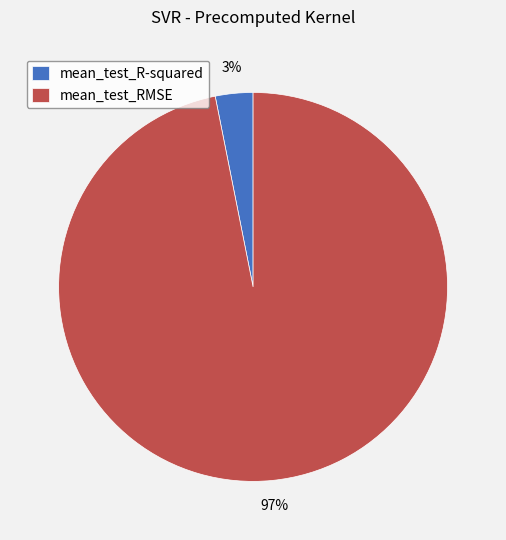

The mean_test_R-squared slice represents 3% of the pie. True or false?

True